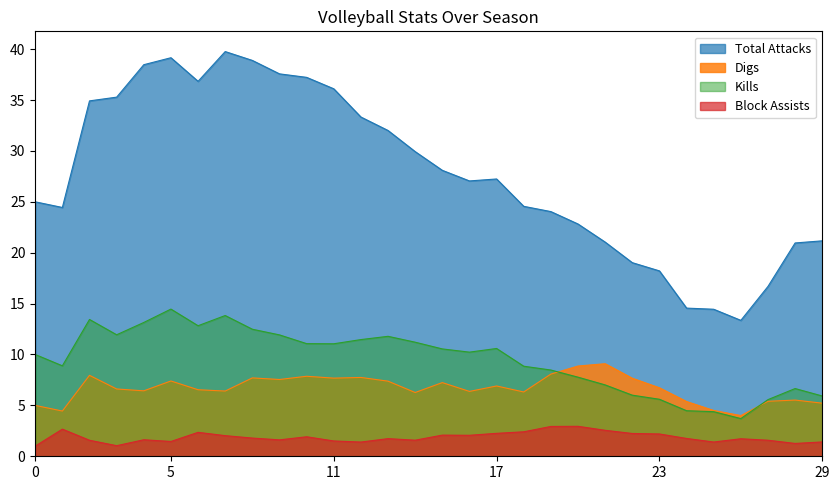

What is the maximum value shown in the chart?

39.8